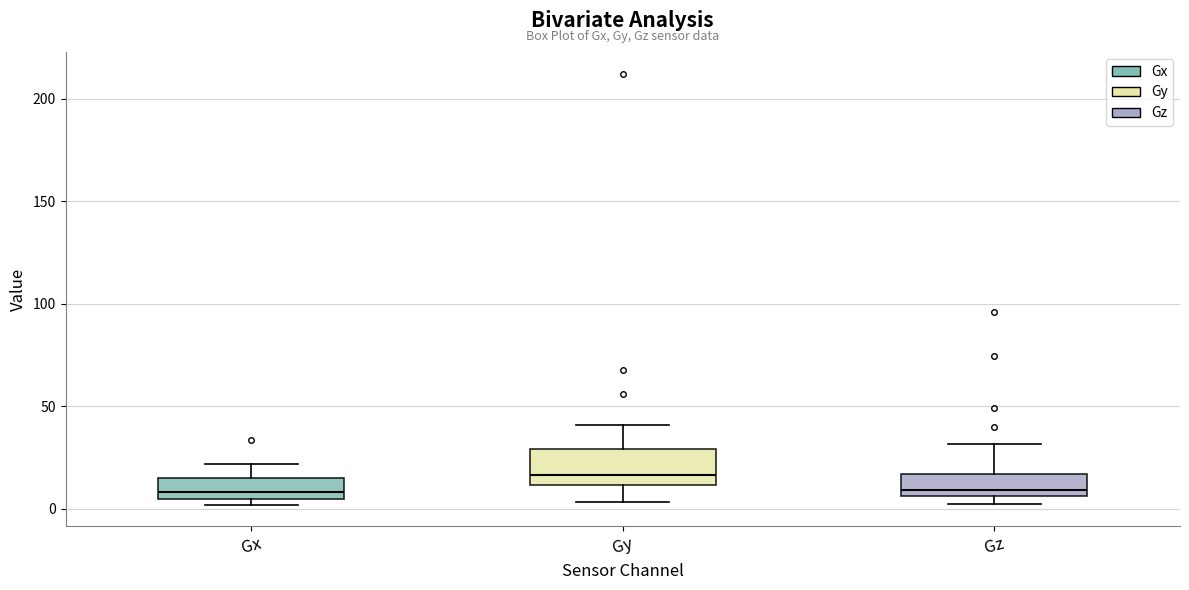

Which box's median line is the highest?

Gy